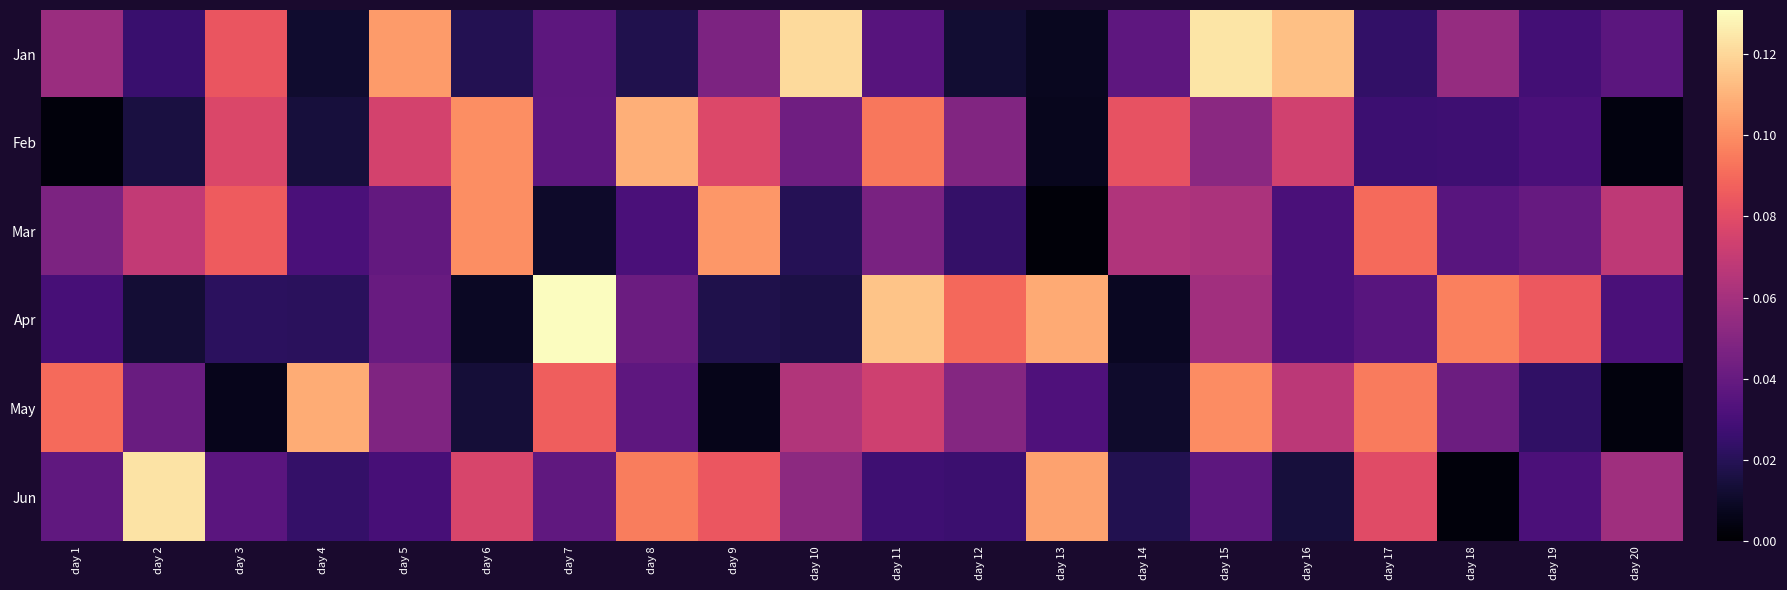

What is the total value across all series at day 13?

0.3